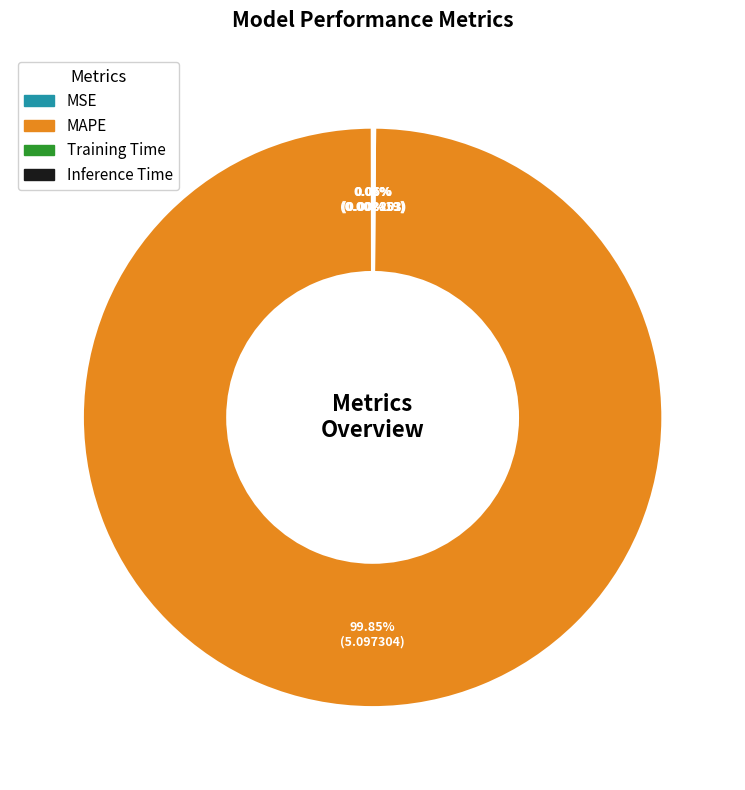

Which slice is the largest?

MAPE